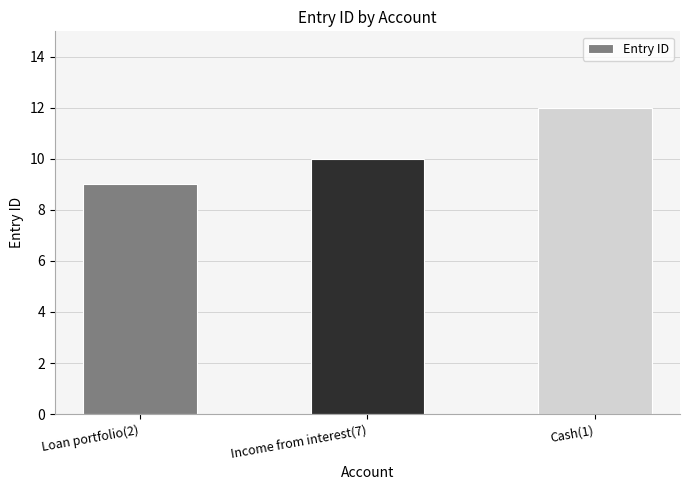

Reading right to left, list all the values displayed in this chart.

Cash(1)=12	Income from interest(7)=10	Loan portfolio(2)=9